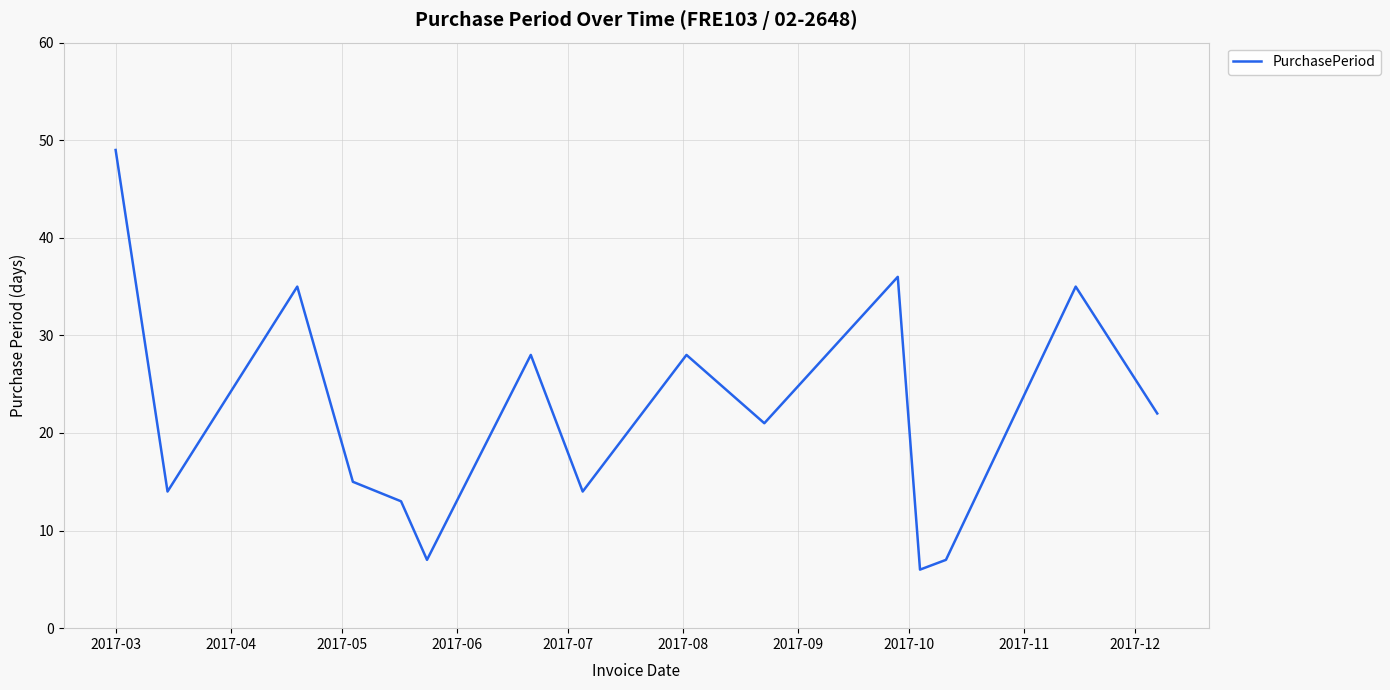

What is the difference between the maximum and minimum values?

43